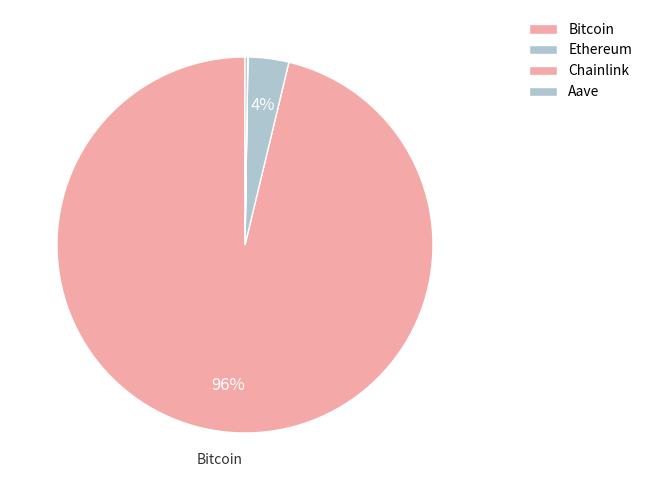

What is the majority slice?

Bitcoin